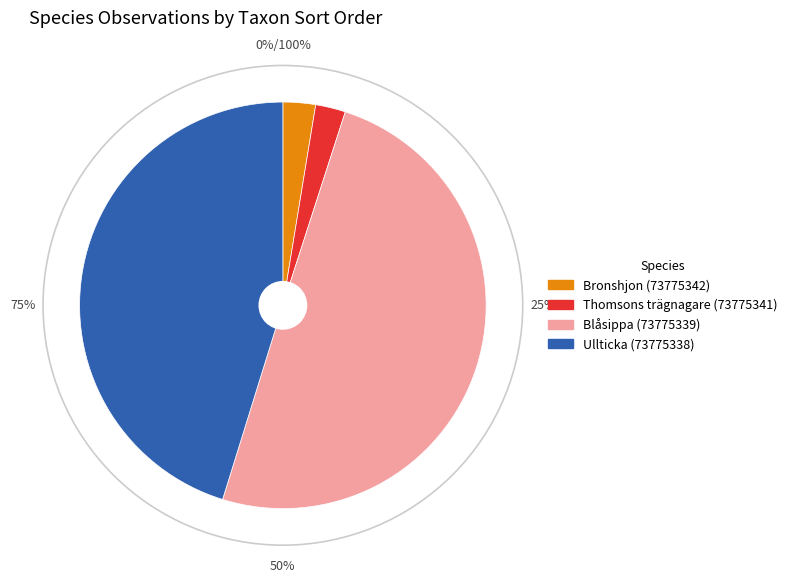

To the nearest percent, what is the difference between the largest and smallest slice percentages?

47%